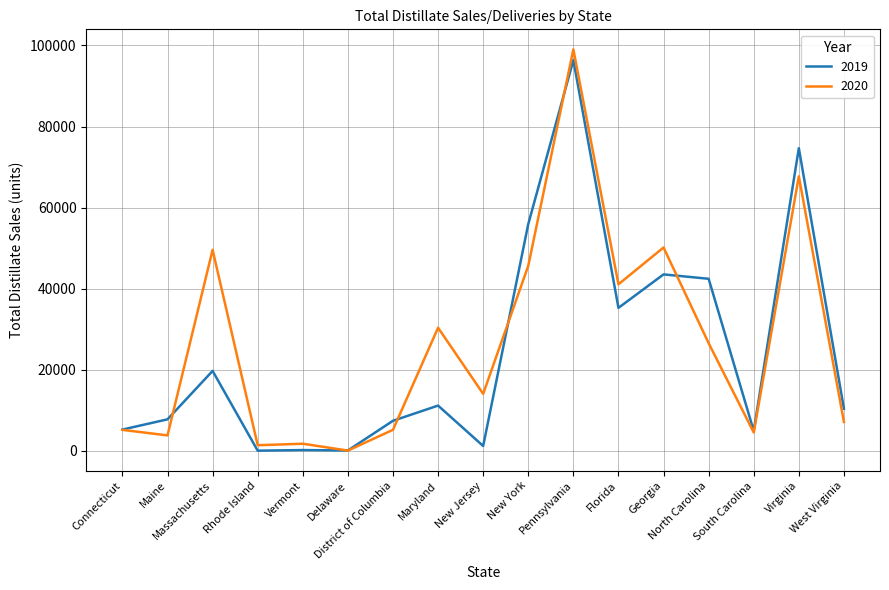

Is it true that 2020 equals 45633 at New York?

True